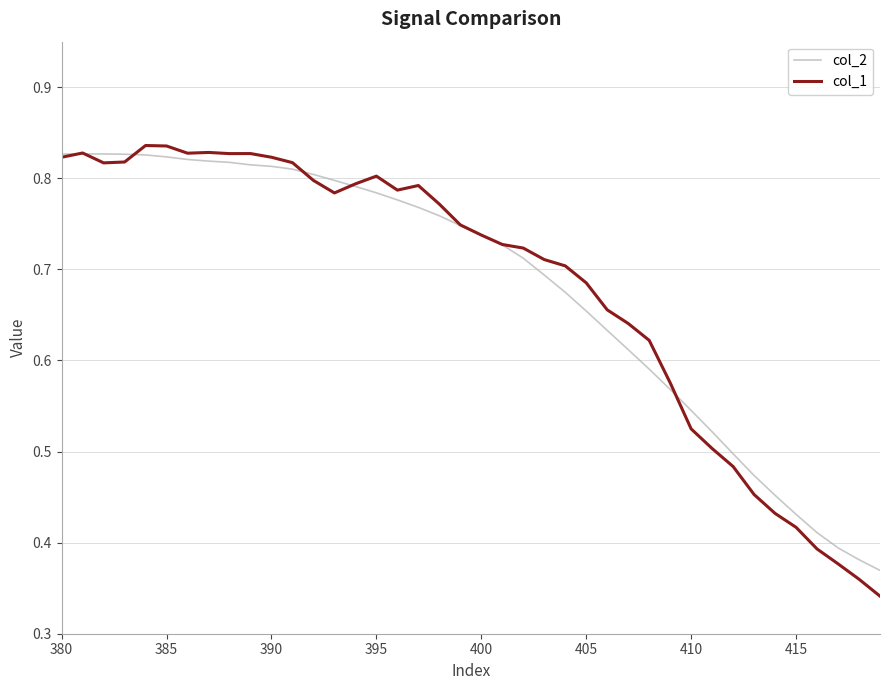

Which series has the widest spread of values?

col_1